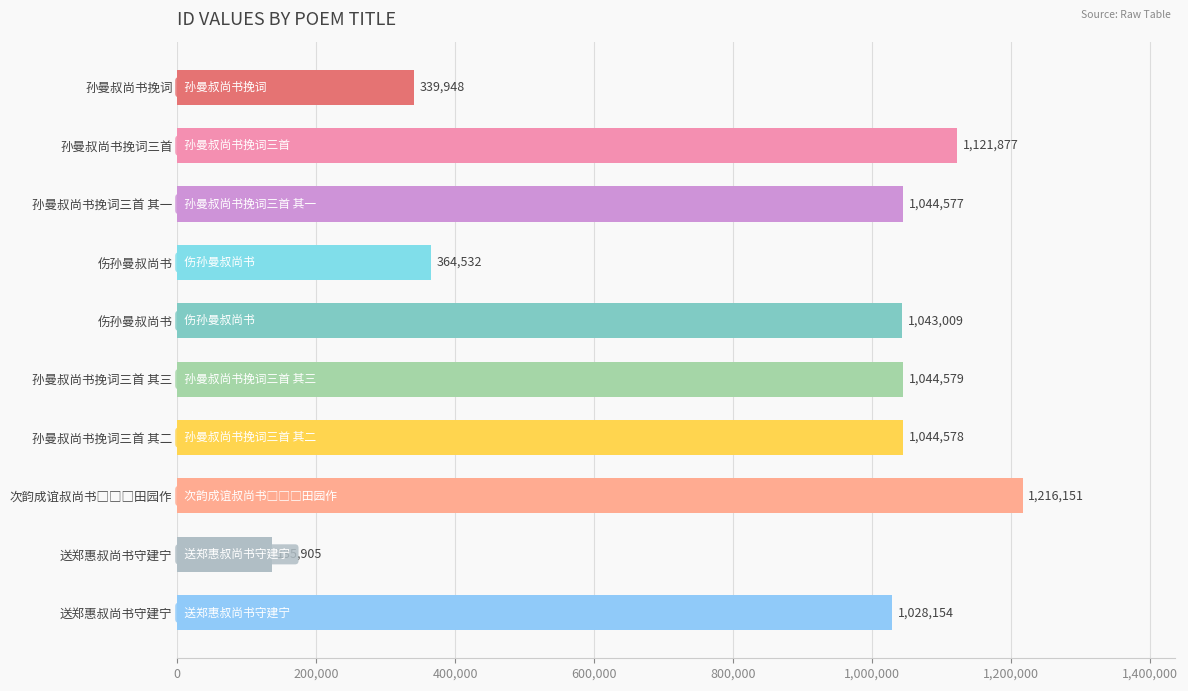

How many categories are shown in the chart?

10